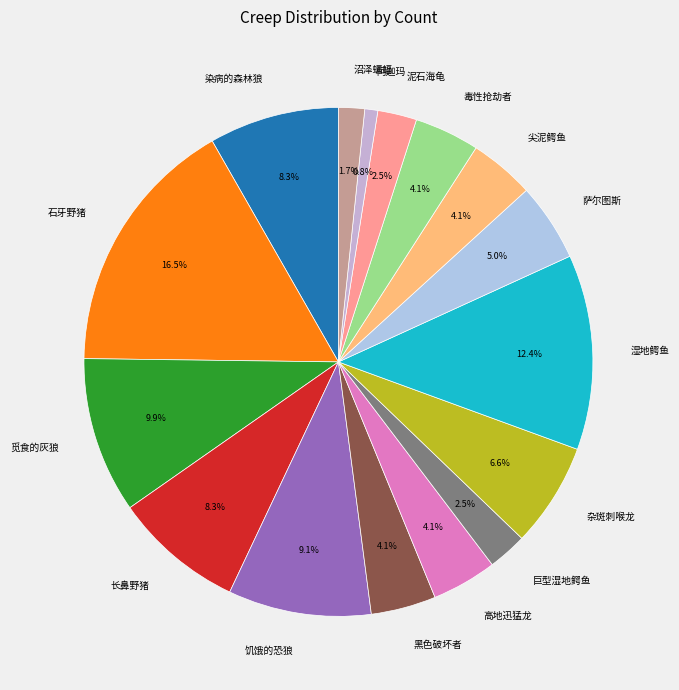

Which has a higher value, 巨型湿地鳄鱼 or 觅食的灰狼?

觅食的灰狼